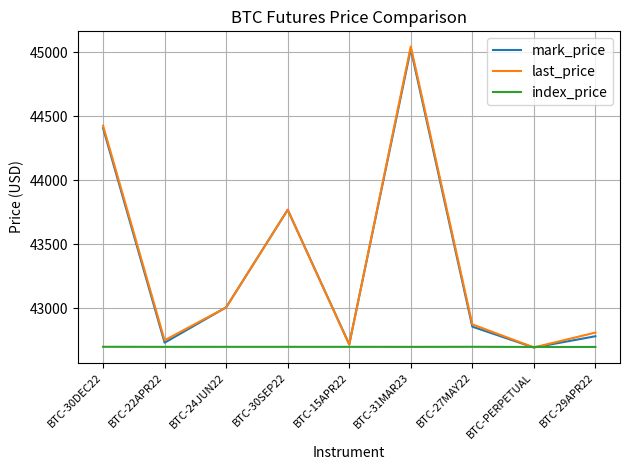

What position from the left is BTC-31MAR23?

6